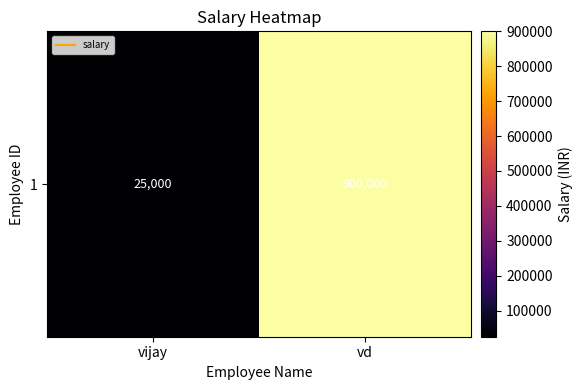

What is the smallest value displayed?

25000